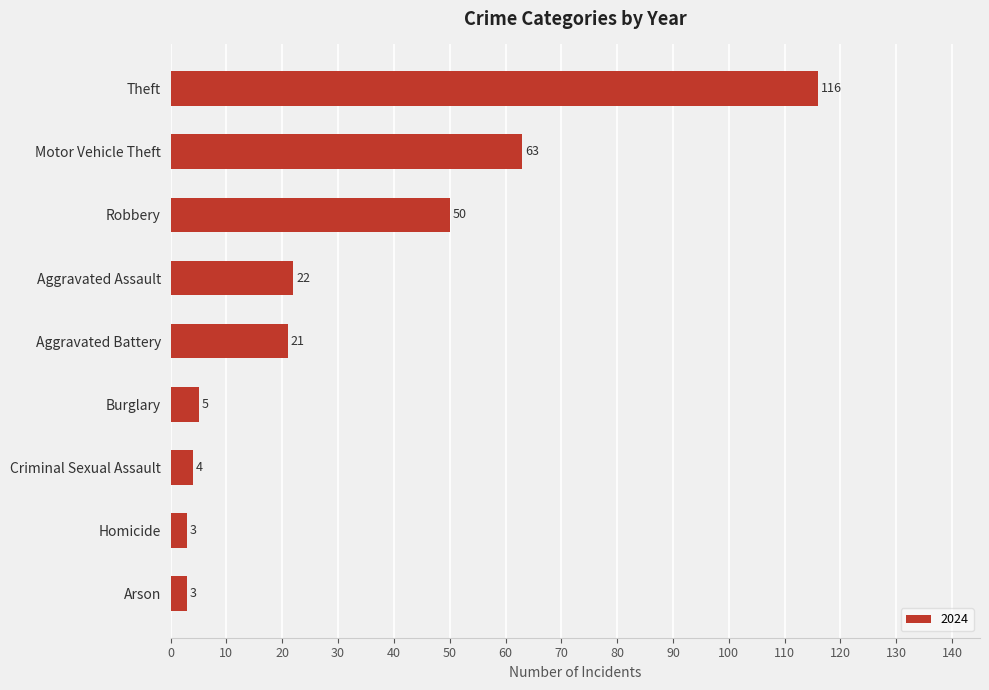

At which label is the value closest to 59?

Motor Vehicle Theft